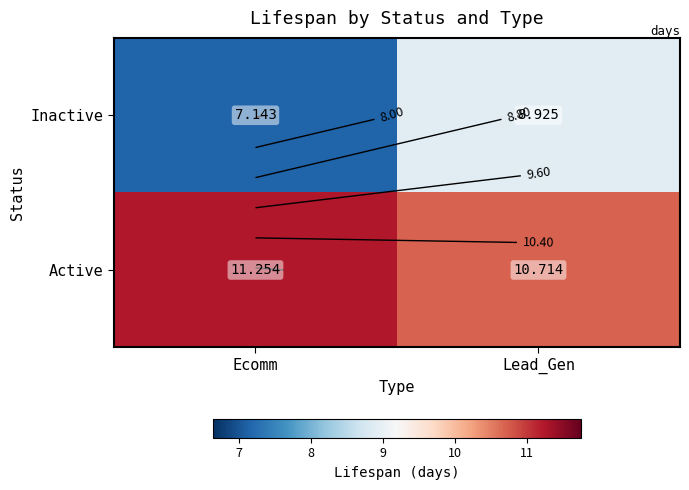

At which label is Active closest to 10?

Lead_Gen